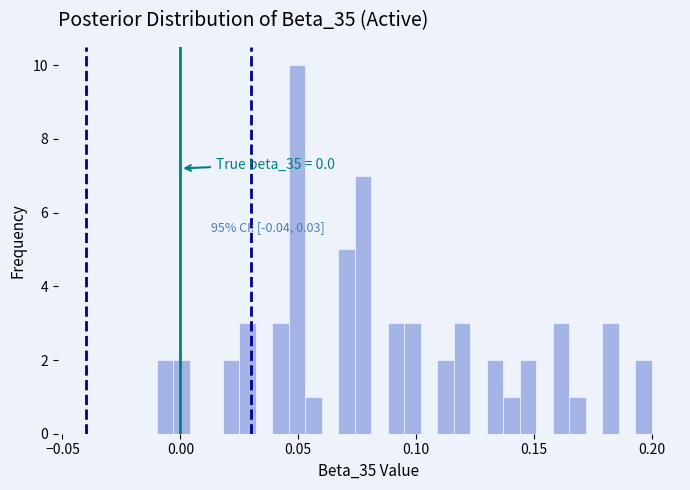

Around what value on the x-axis is the tallest bar? Give the approximate position of its centre, as read against the axis.

0.050